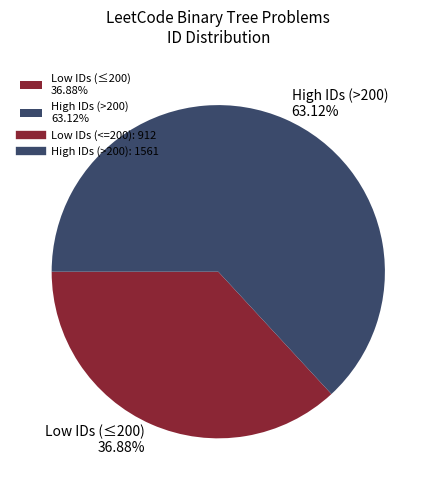

Which has a higher value, High IDs (>200) 63.12% or Low IDs (≤200) 36.88%?

High IDs (>200) 63.12%